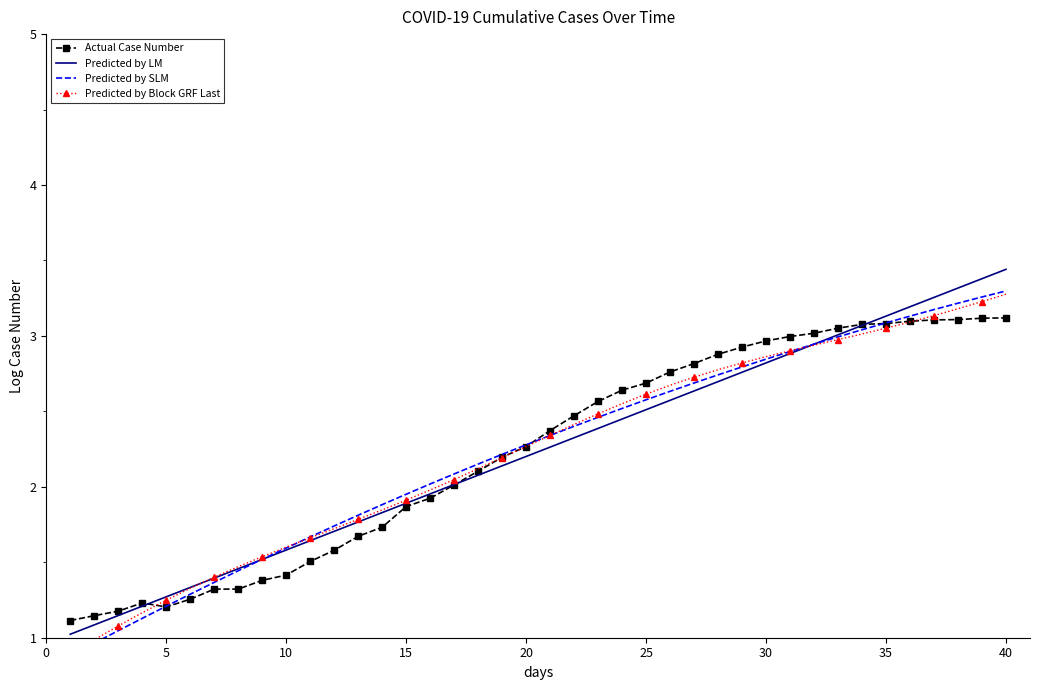

The value of Actual Case Number at 40 is 1.6. True or false?

False